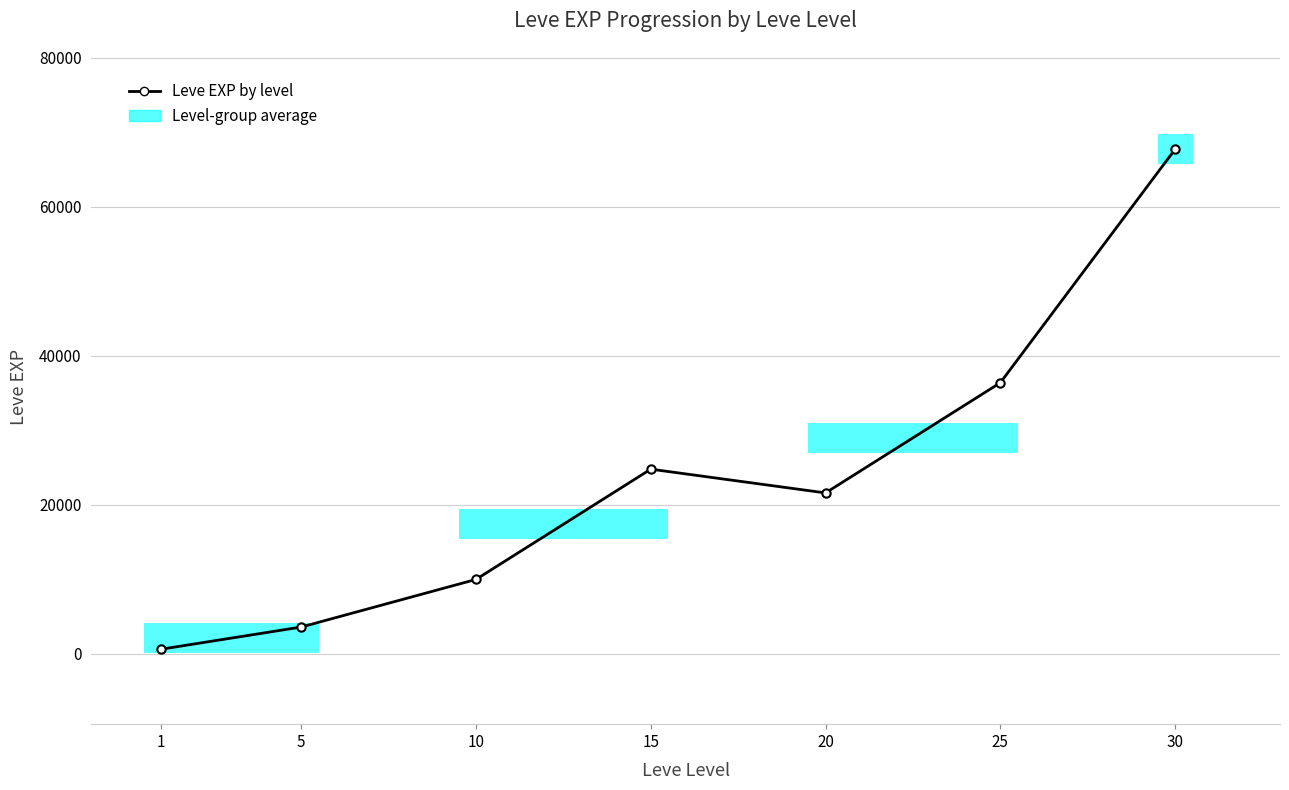

List the labels in order of value, smallest first.

1, 5, 10, 20, 15, 25, 30